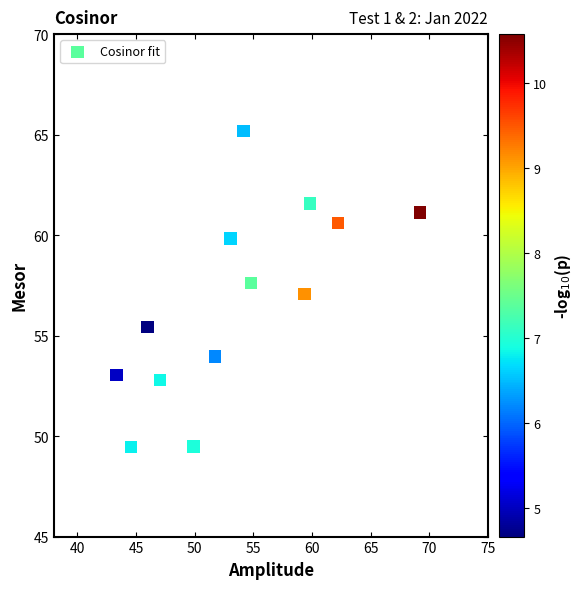

What is the range of X values (max minus min)?

25.8